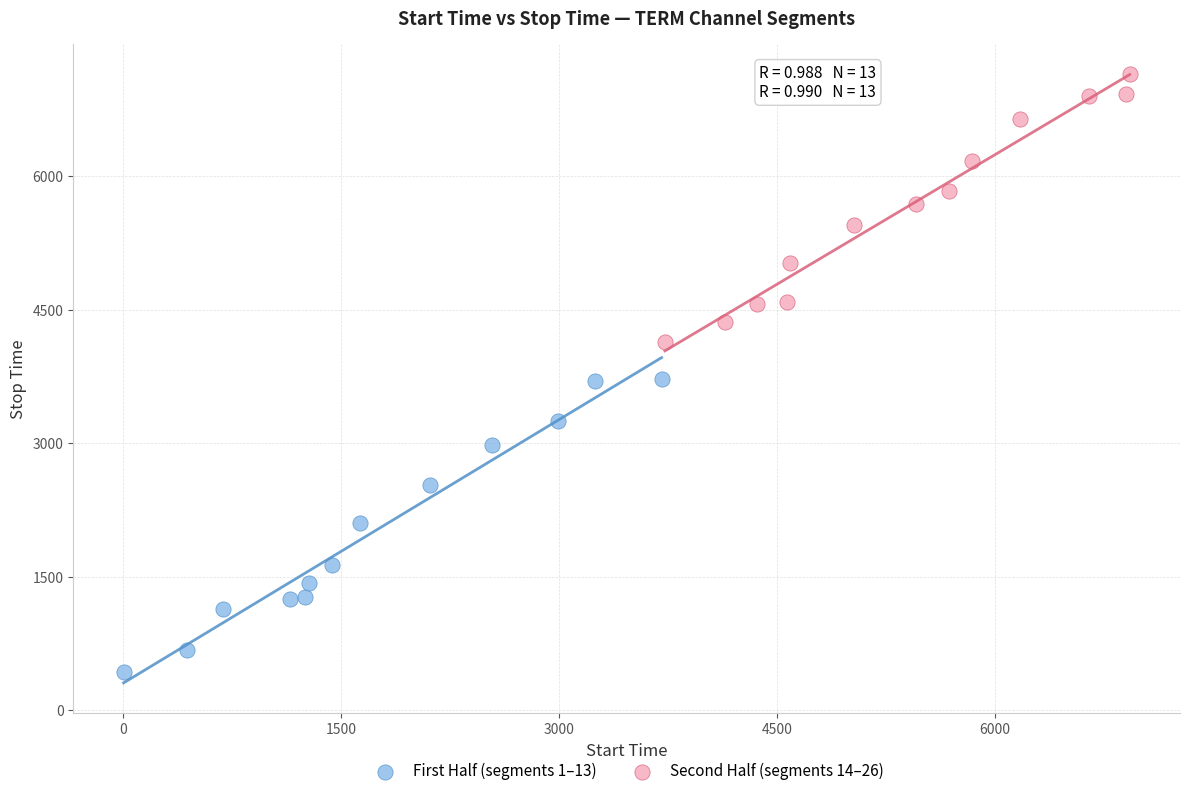

Which series has the widest spread of Y values?

First Half (segments 1–13)